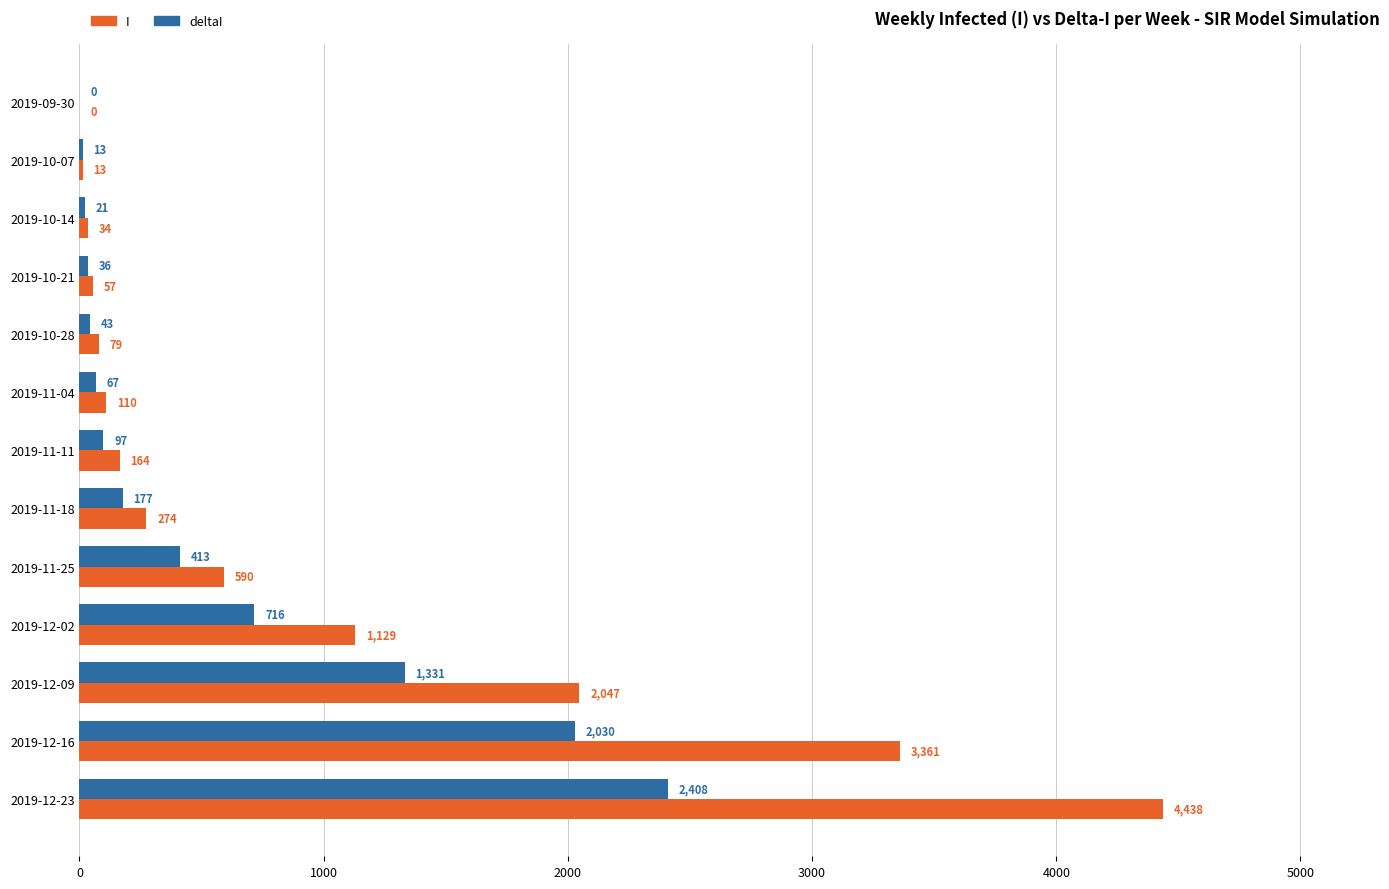

Is it true that deltaI equals 67 at 2019-11-04?

True